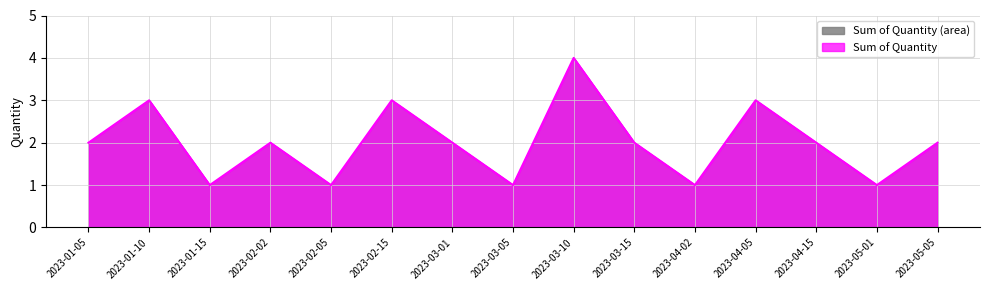

At which category does the chart reach its peak across all series?

2023-03-10